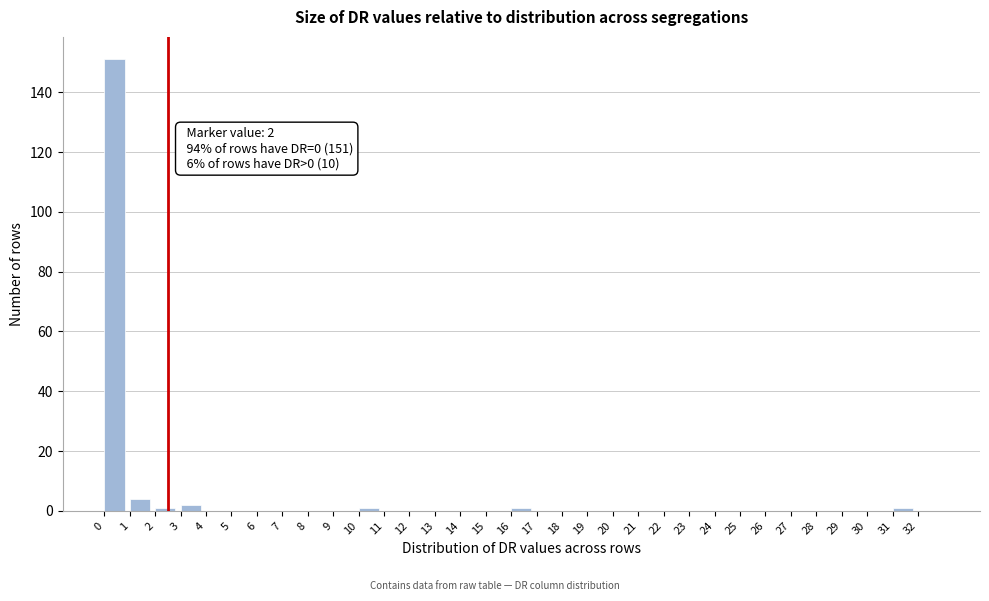

Which range on the x-axis has the tallest bar?

0 to 1